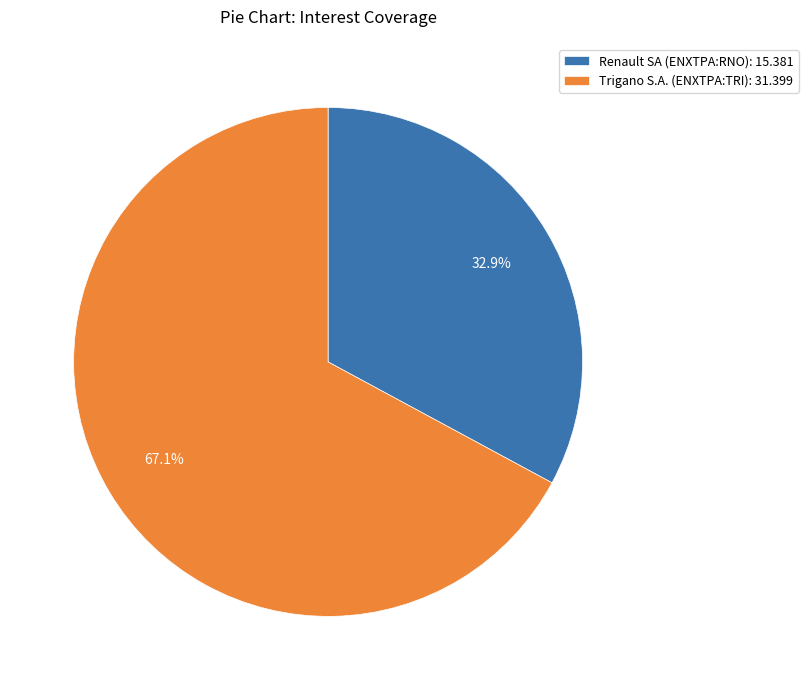

To the nearest percent, what is the difference between the largest and smallest slice percentages?

34%